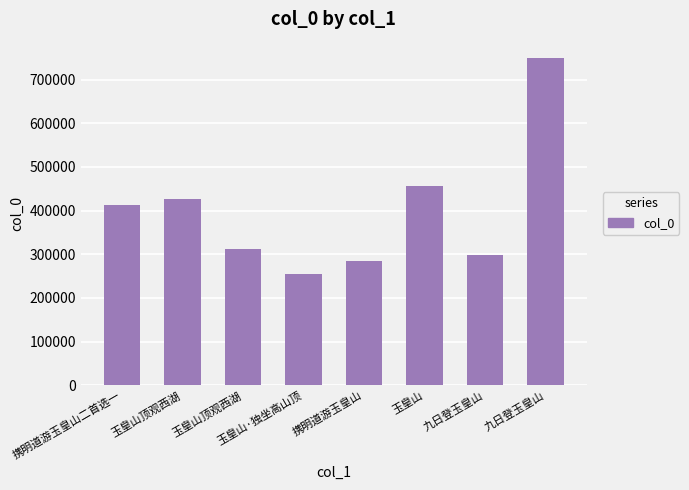

What is the difference between the second highest and minimum values?

203584